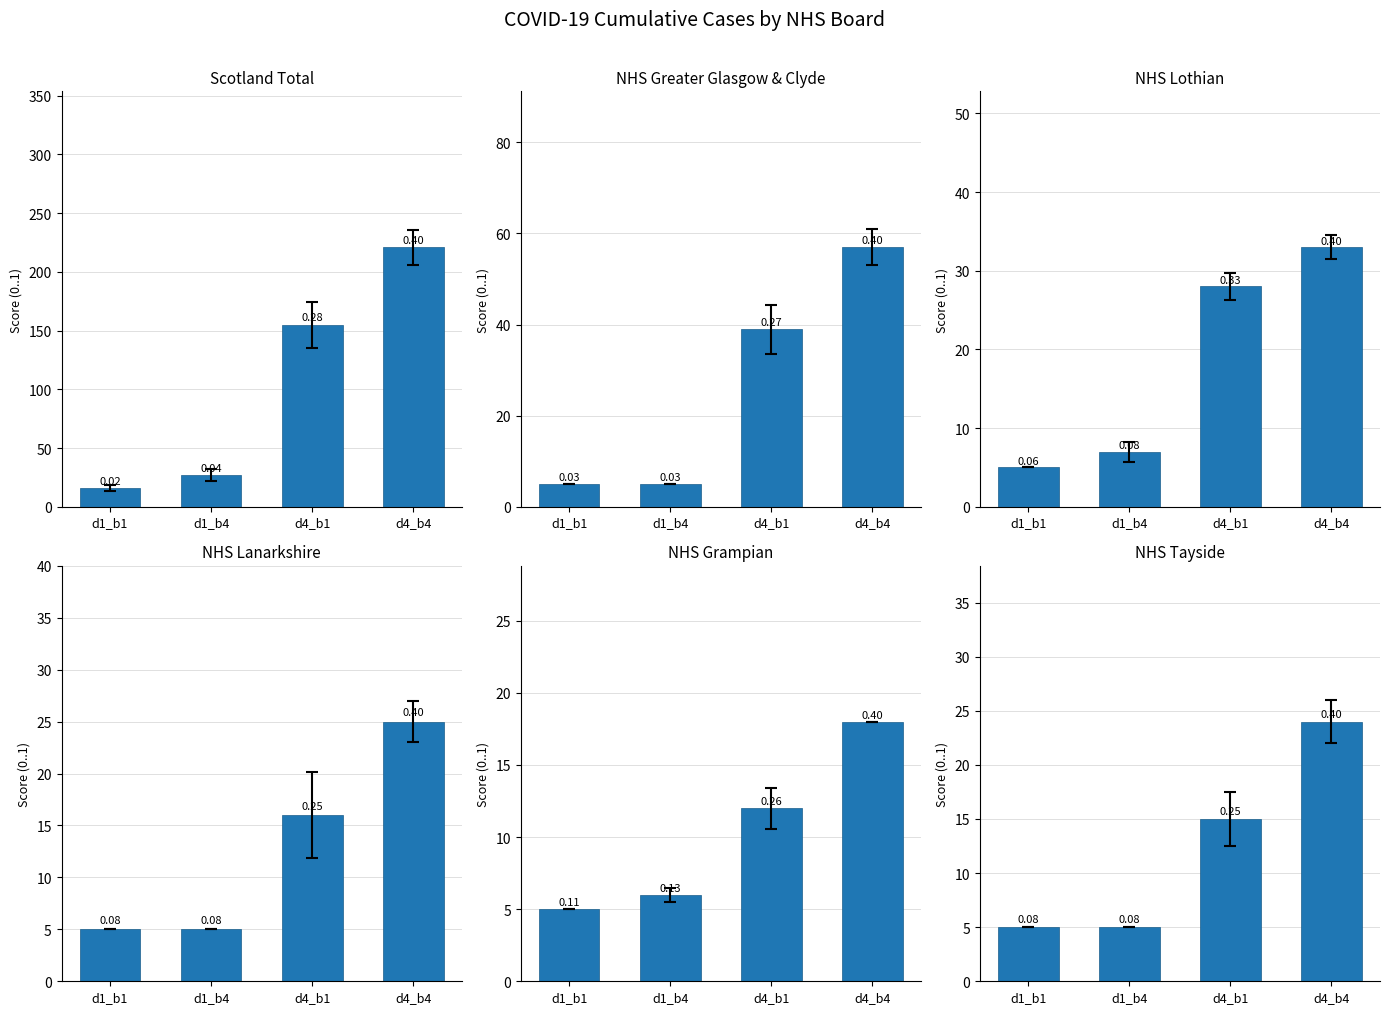

Reading left to right, what are all the values shown in this chart?

Scotland: 16	27	155	221
NHS Greater Glasgow & Clyde: 5	5	39	57
NHS Lothian: 5	7	28	33
NHS Lanarkshire: 5	5	16	25
NHS Grampian: 5	6	12	18
NHS Tayside: 5	5	15	24